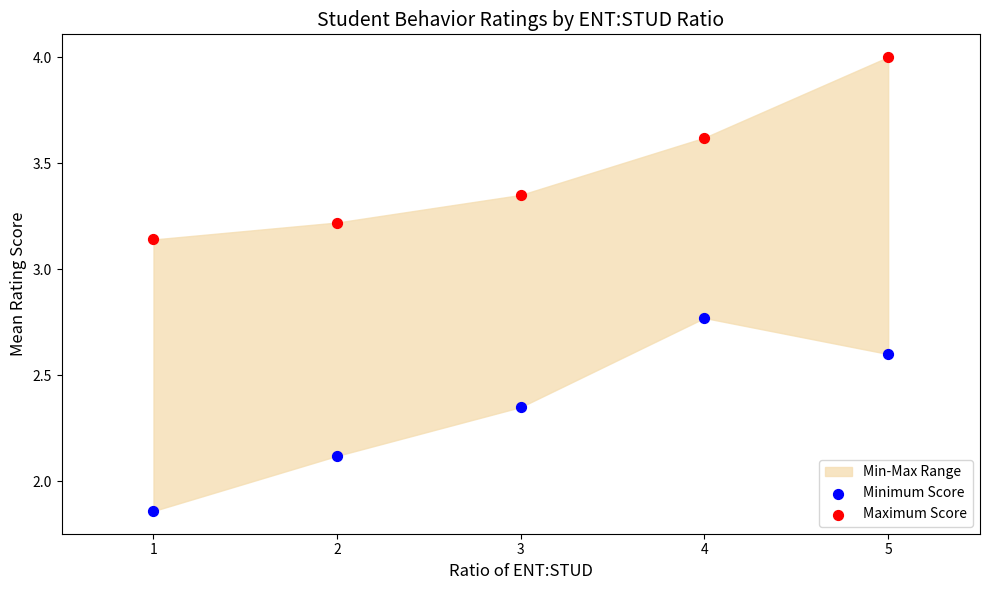

Which series contains the highest Y value?

Maximum Score